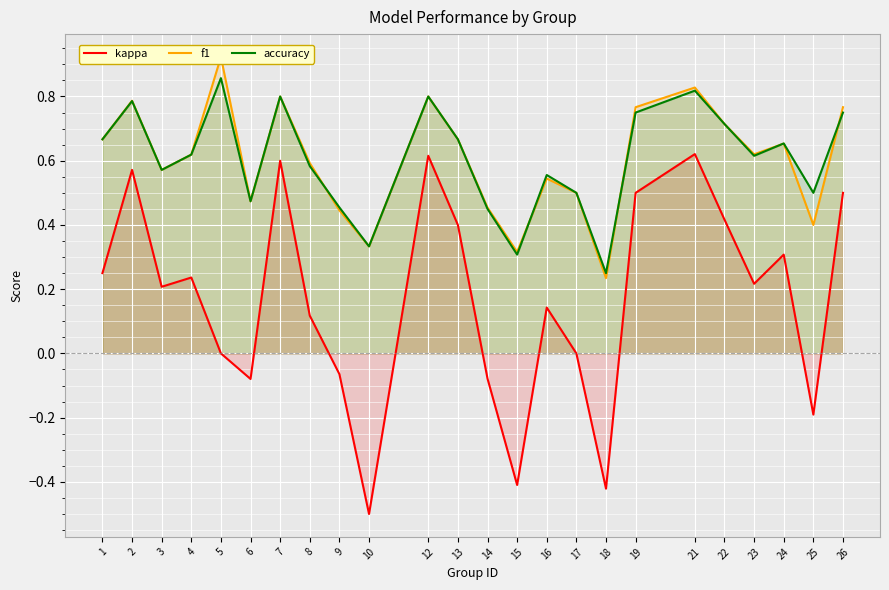

What is the total value across all series at 13?

1.7